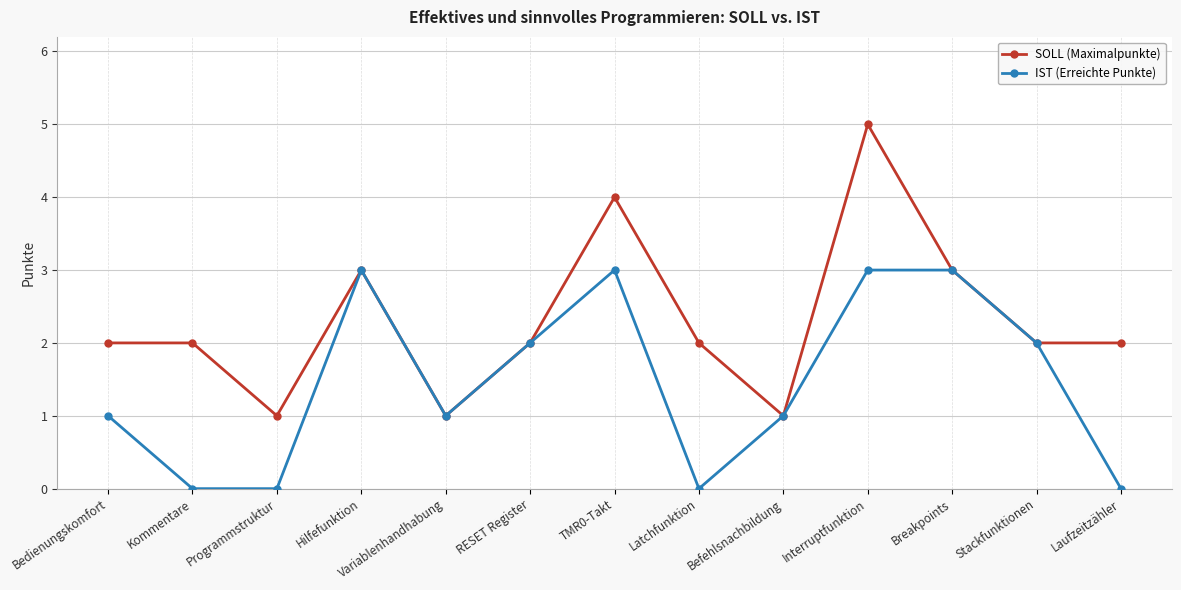

Is it true that IST (Erreichte Punkte) equals 3 at Stackfunktionen?

False